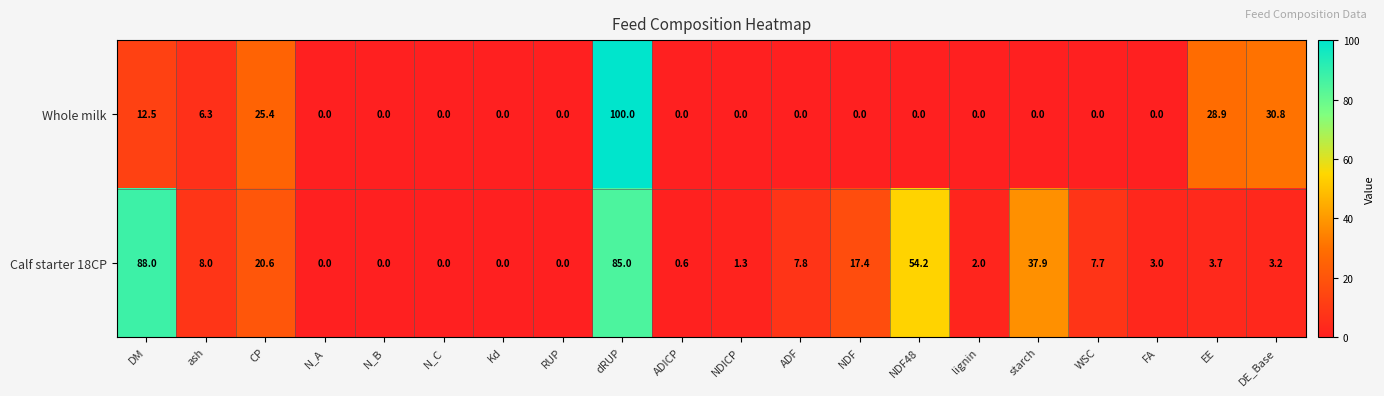

What is the sum of all Calf starter 18CP values?

340.4